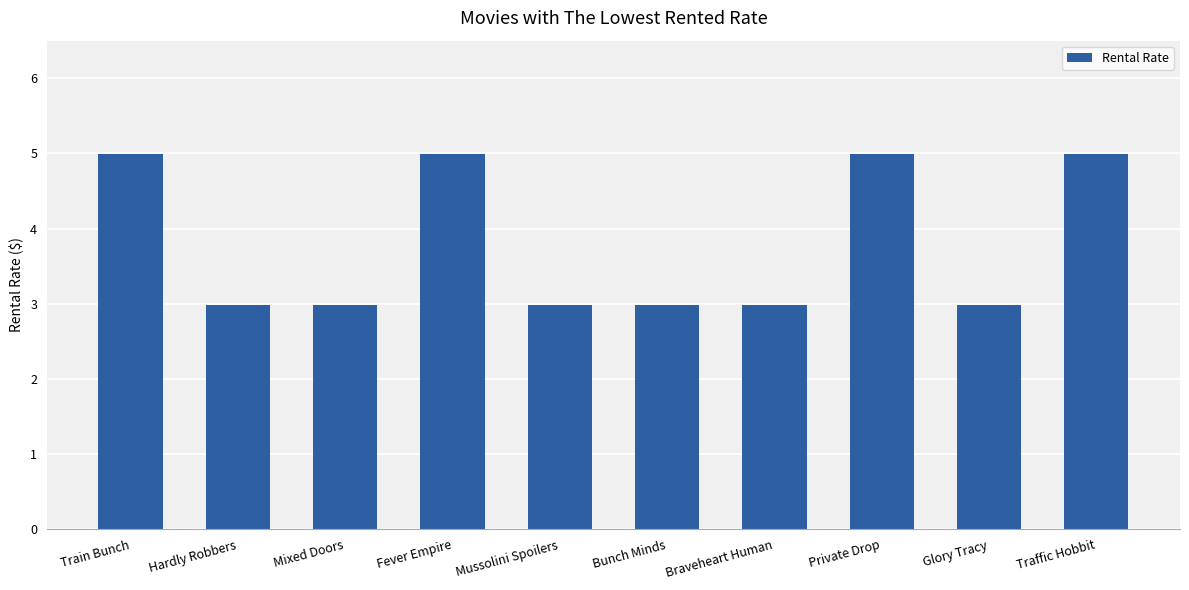

Reading left to right, transcribe all the data shown in this chart.

Train Bunch=5.0	Hardly Robbers=3.0	Mixed Doors=3.0	Fever Empire=5.0	Mussolini Spoilers=3.0	Bunch Minds=3.0	Braveheart Human=3.0	Private Drop=5.0	Glory Tracy=3.0	Traffic Hobbit=5.0